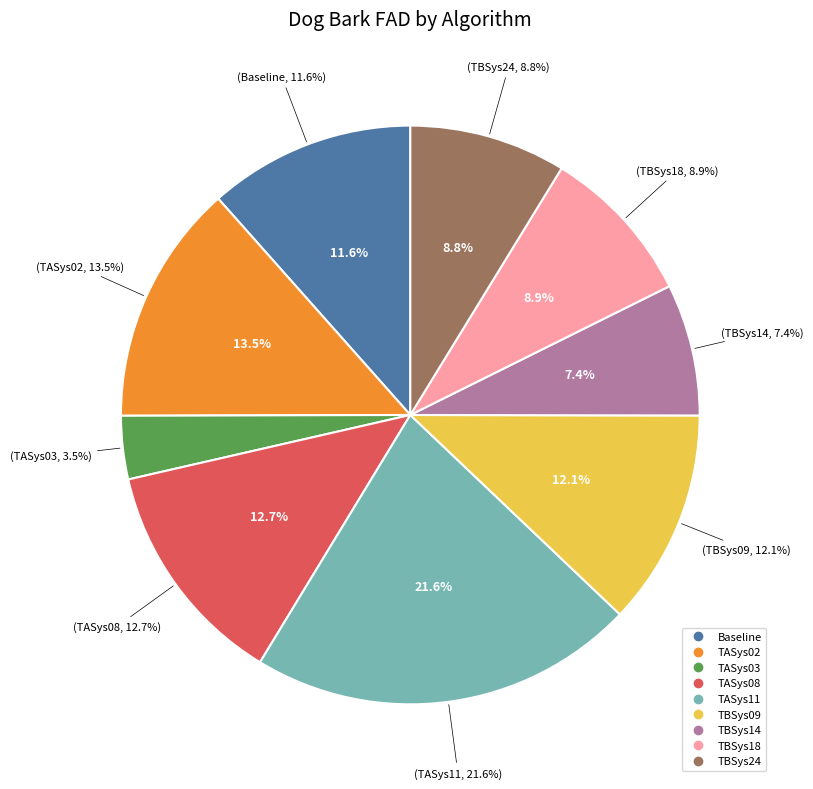

Which slice is the smallest?

TASys03